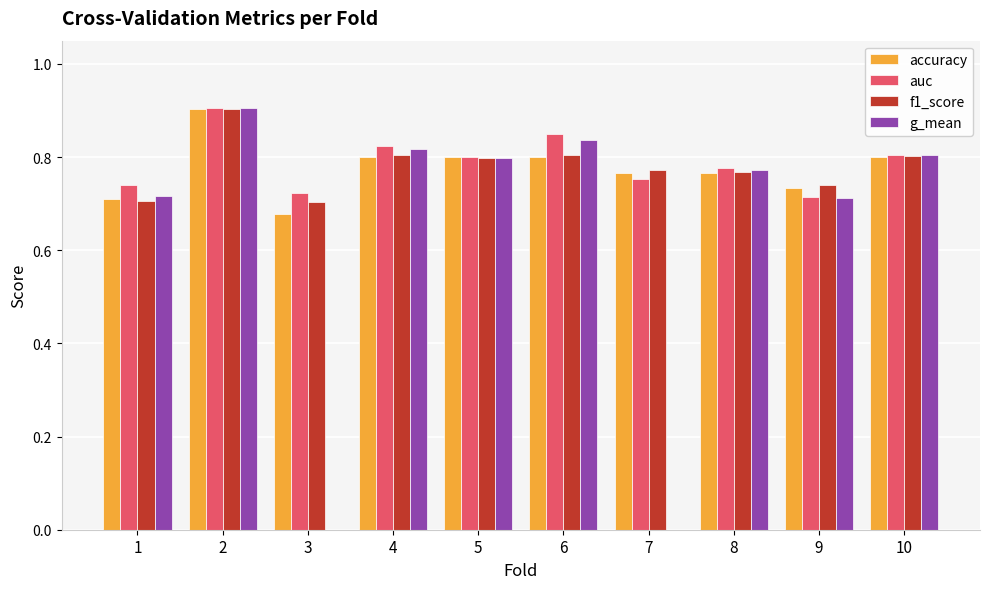

What is the greatest value displayed?

0.9